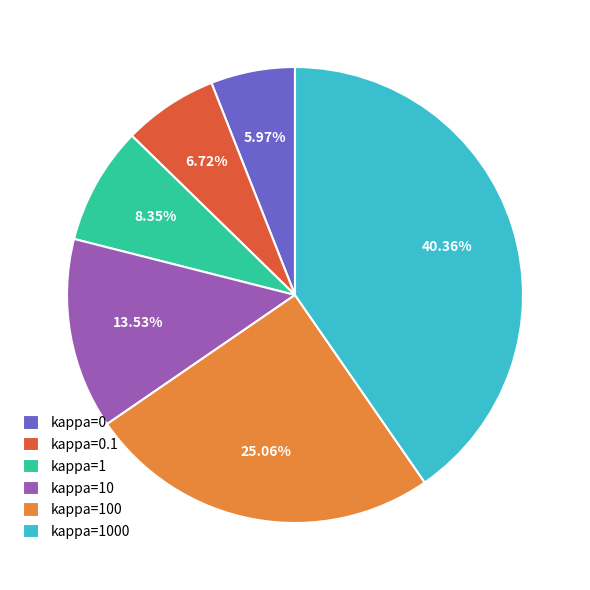

Which slice is the largest?

kappa=1000